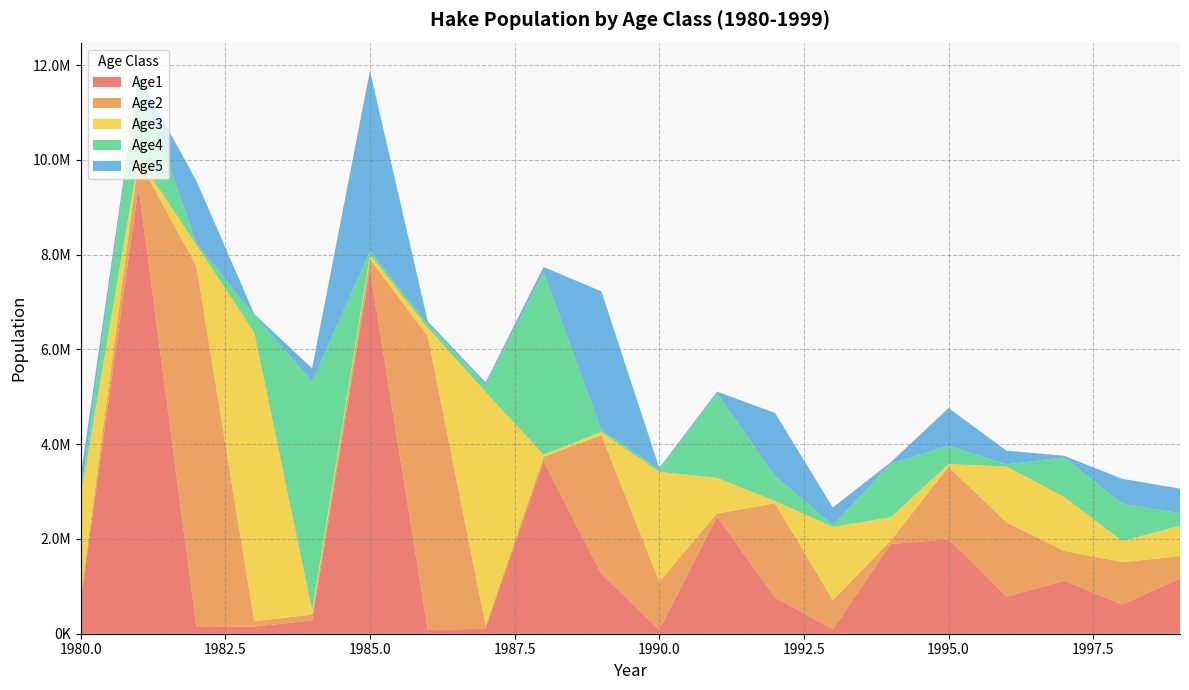

Reading left to right, transcribe all the data shown in this chart.

Age1: 698144.0	9428950.0	142441.0	150643.0	278847.0	7679600.0	75178.2	107268.0	3645360.0	1260010.0	85965.5	2468540.0	765531.0	90632.2	1892550.0	1992660.0	781853.0	1116540.0	617482.0	1161670.0
Age2: 62617.6	563211.0	7614950.0	115138.0	121729.0	225538.0	6200590.0	60625.1	86458.5	2930260.0	1014930.0	68260.5	1986720.0	618163.0	73175.9	1530490.0	1564950.0	630536.0	893096.0	473998.0
Age3: 2142390.0	49922.4	449422.0	6095660.0	92153.2	97623.6	180243.0	4933190.0	48131.3	68165.1	2317010.0	752908.0	51135.0	1546320.0	492539.0	58450.8	1182680.0	1139610.0	446881.0	642483.0
Age4: 61915.4	1687410.0	39286.6	355772.0	4828020.0	73179.3	77193.9	141332.0	3852040.0	37182.2	52750.8	1779630.0	524490.0	37030.6	1133430.0	385190.0	44775.9	835799.0	790050.0	264715.0
Age5: 350165.0	48310.3	1313470.0	30829.2	279494.0	3804320.0	57391.6	59847.6	108935.0	2929090.0	28290.1	39910.5	1332150.0	372221.0	26498.6	795680.0	290152.0	32413.7	523037.0	518015.0